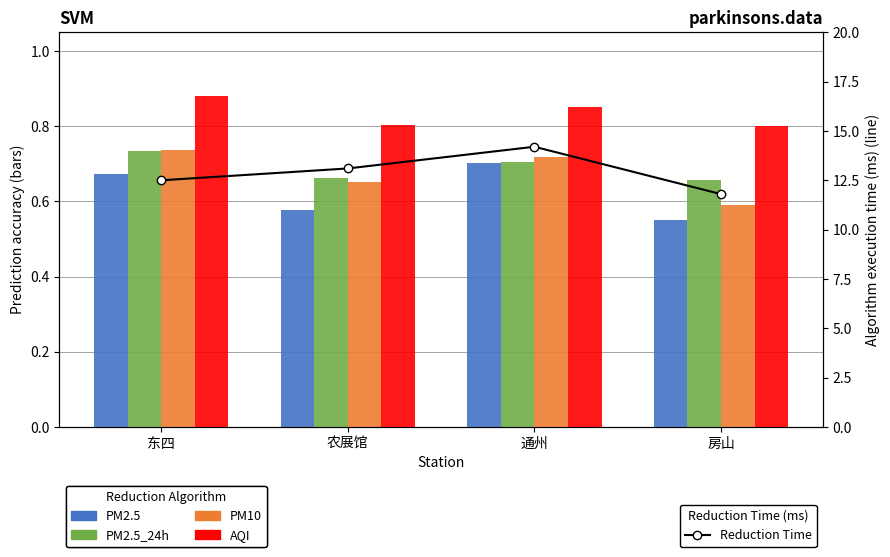

Which category has the highest value in the PM10 series?

东四